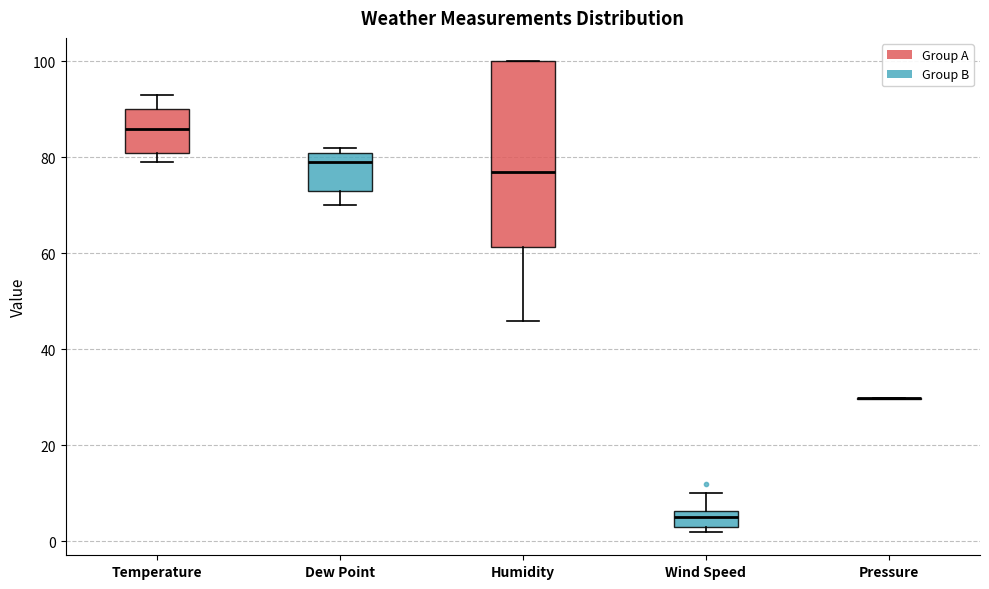

Reading left to right, transcribe this box plot: for each box, give where its median line is, the range the box spans, and where its two whiskers end, as read against the y-axis. The values are not printed on the chart, so give them approximately, as read against the axis.

Temperature: median 86, box 82 to 90, whiskers 80 to 94
Dew Point: median 80, box 74 to 82, whiskers 70 to 82 (just above the box's upper edge)
Humidity: median 78, box 62 to 100, whiskers 46 to 100
Wind Speed: median 6 (inside the box), box 4 to 6, whiskers 2 to 10
Pressure: box collapsed to a line at 30, whiskers 30 to 30